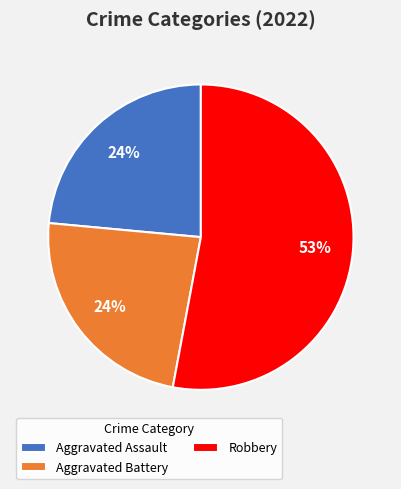

Count the number of slices in the pie.

3